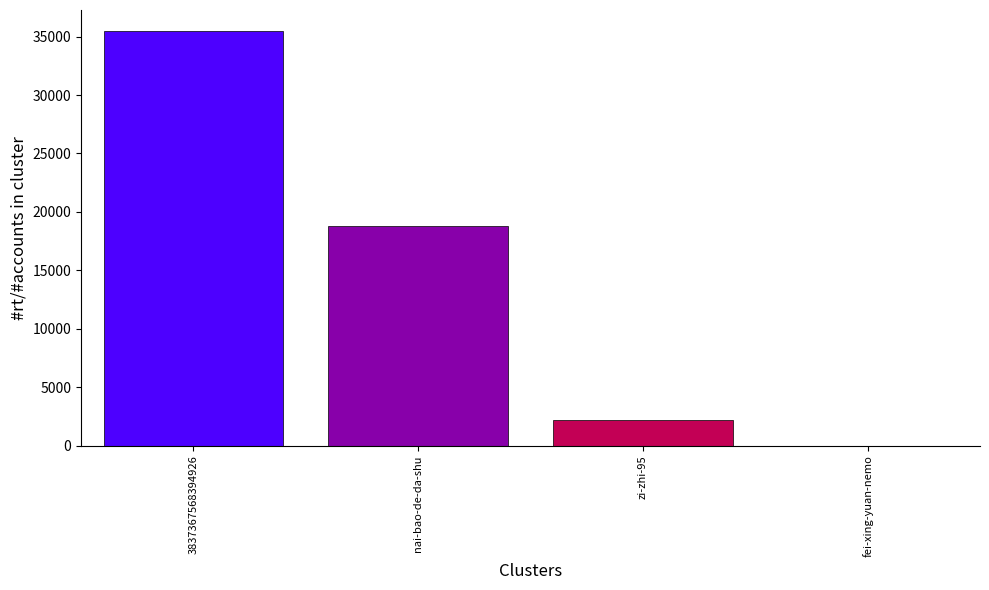

What is the greatest value displayed?

35496